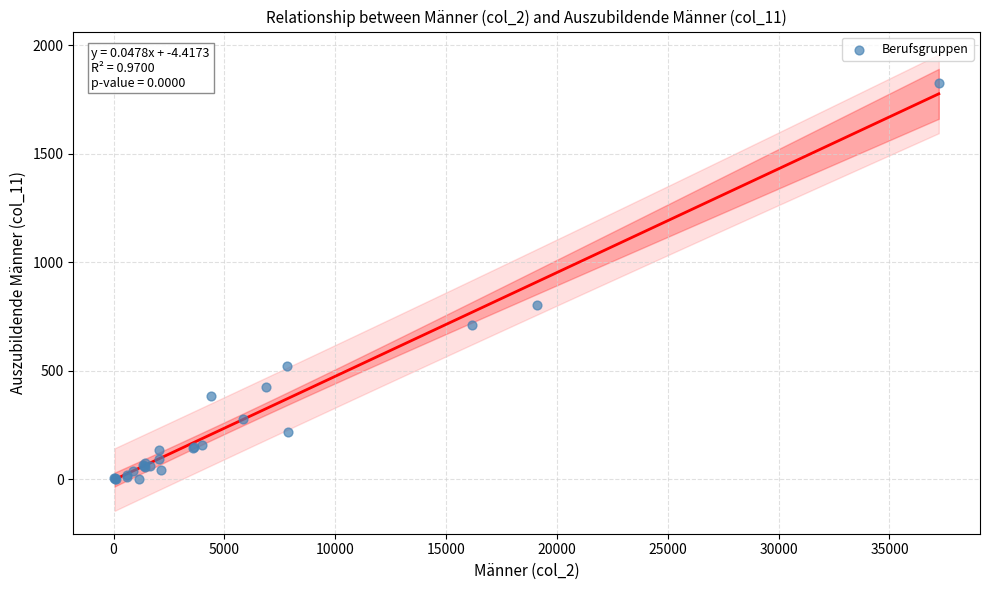

What Y value in the scatter plot is closest to 914?

802